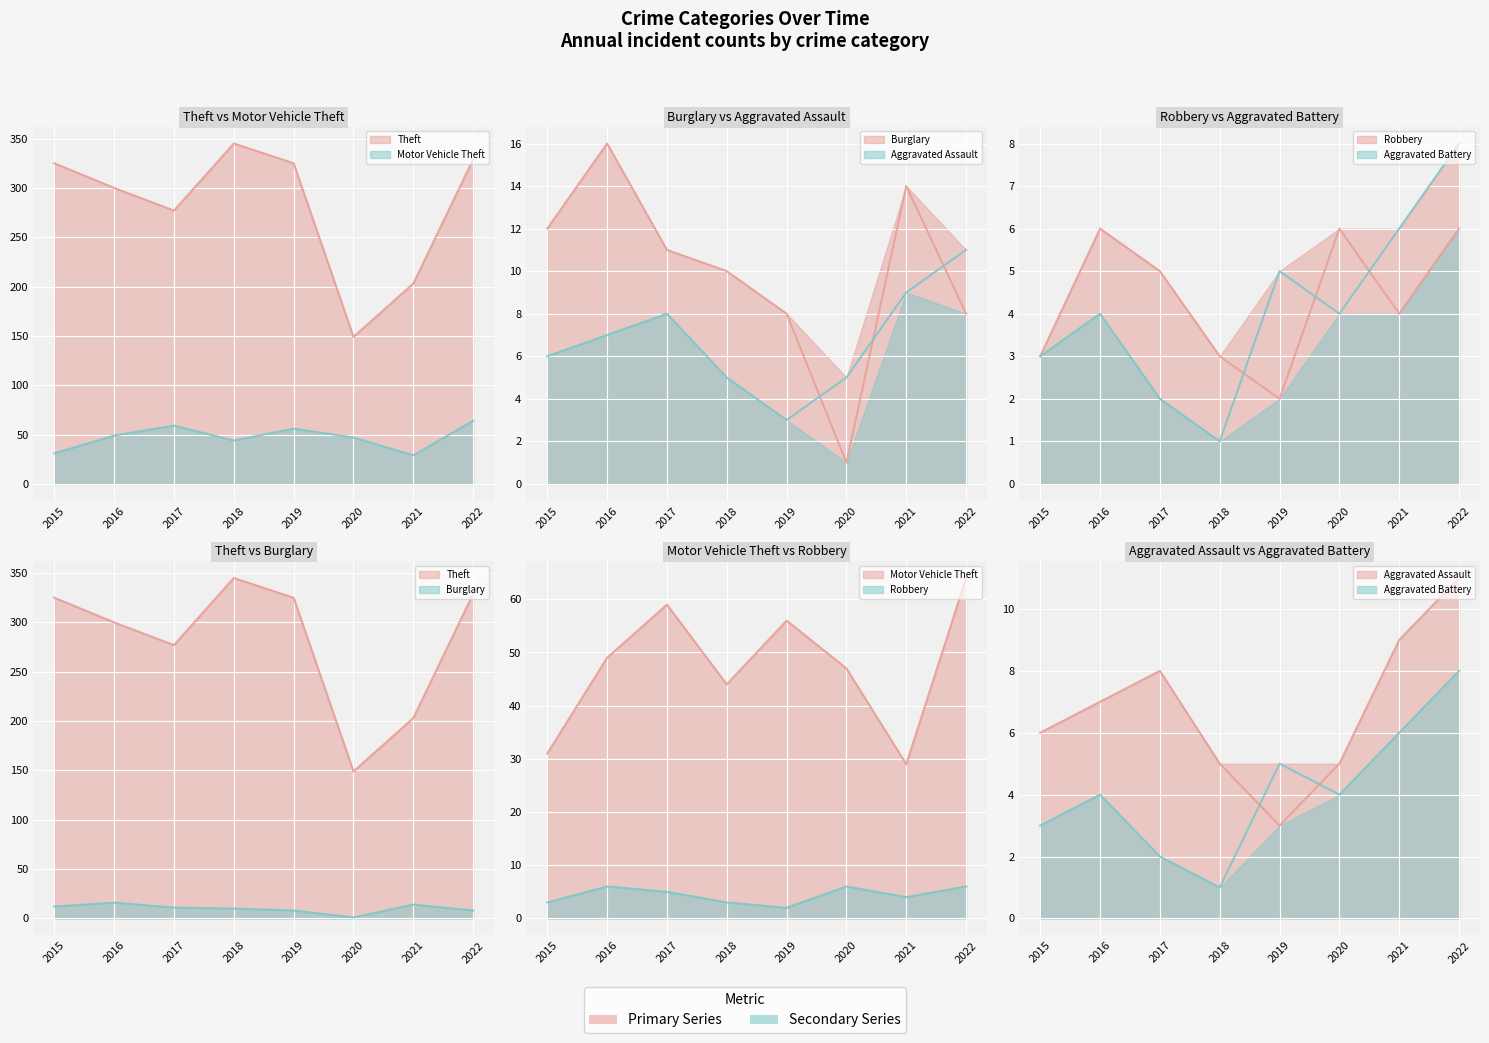

List the series in order of their peak value, lowest first.

Robbery, Aggravated Battery, Aggravated Assault, Burglary, Motor Vehicle Theft, Theft